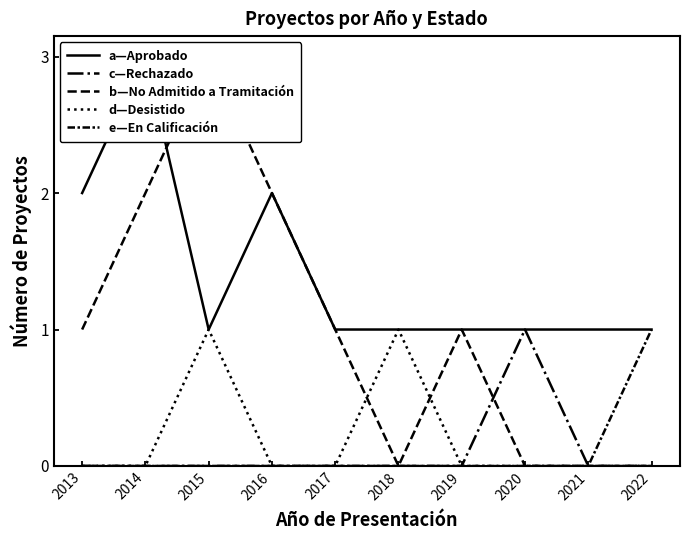

How many interior local peaks does the d—Desistido series have?

2